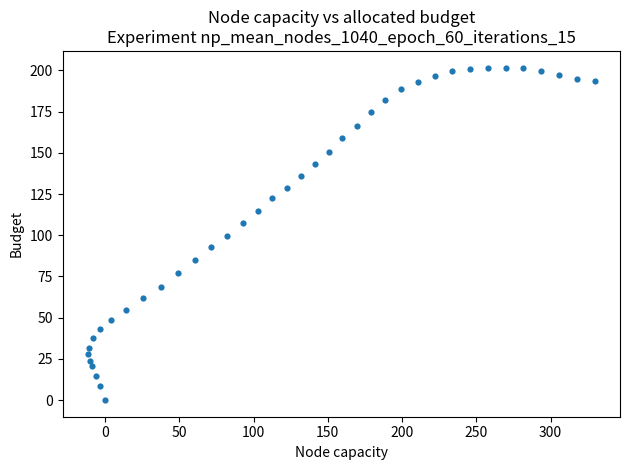

What is the range of Y values (max minus min)?

201.7